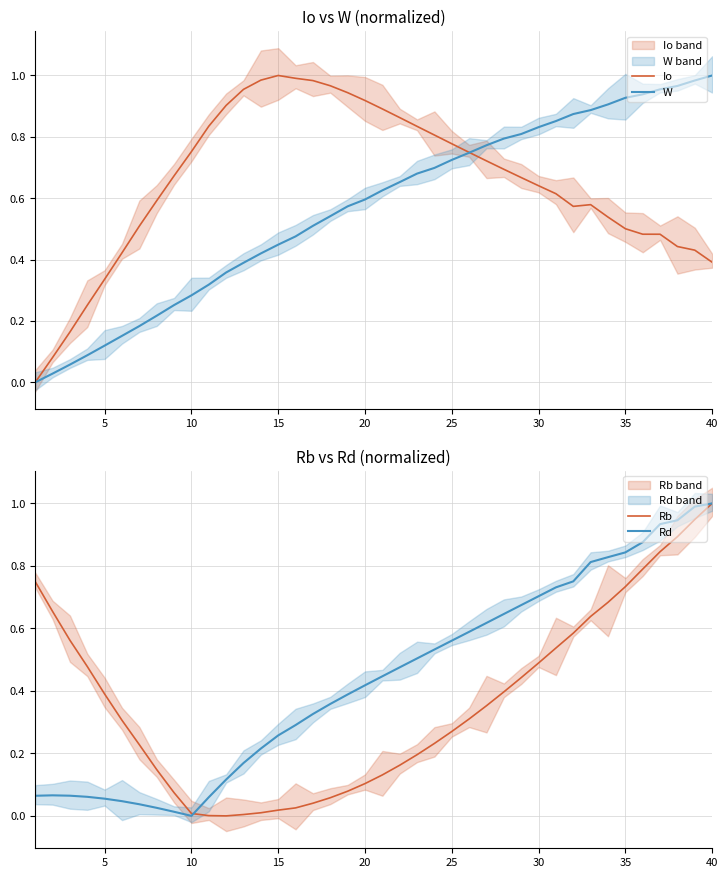

How many data points in Rd are above 0?

39